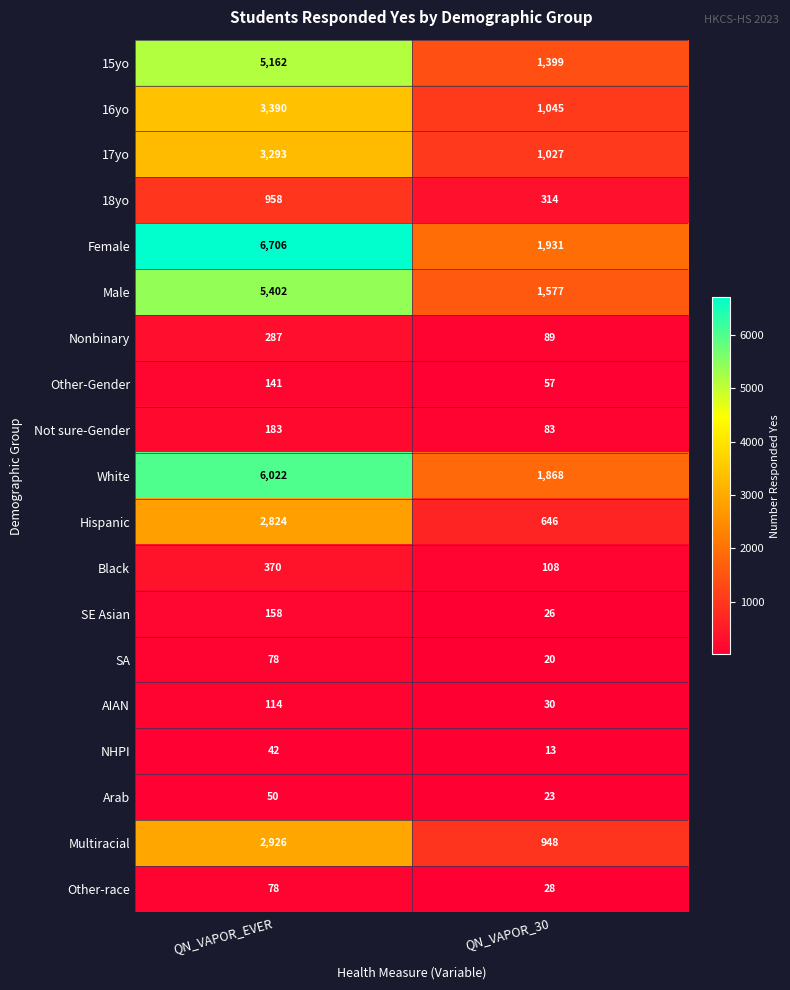

What is the sum of all Arab values?

73